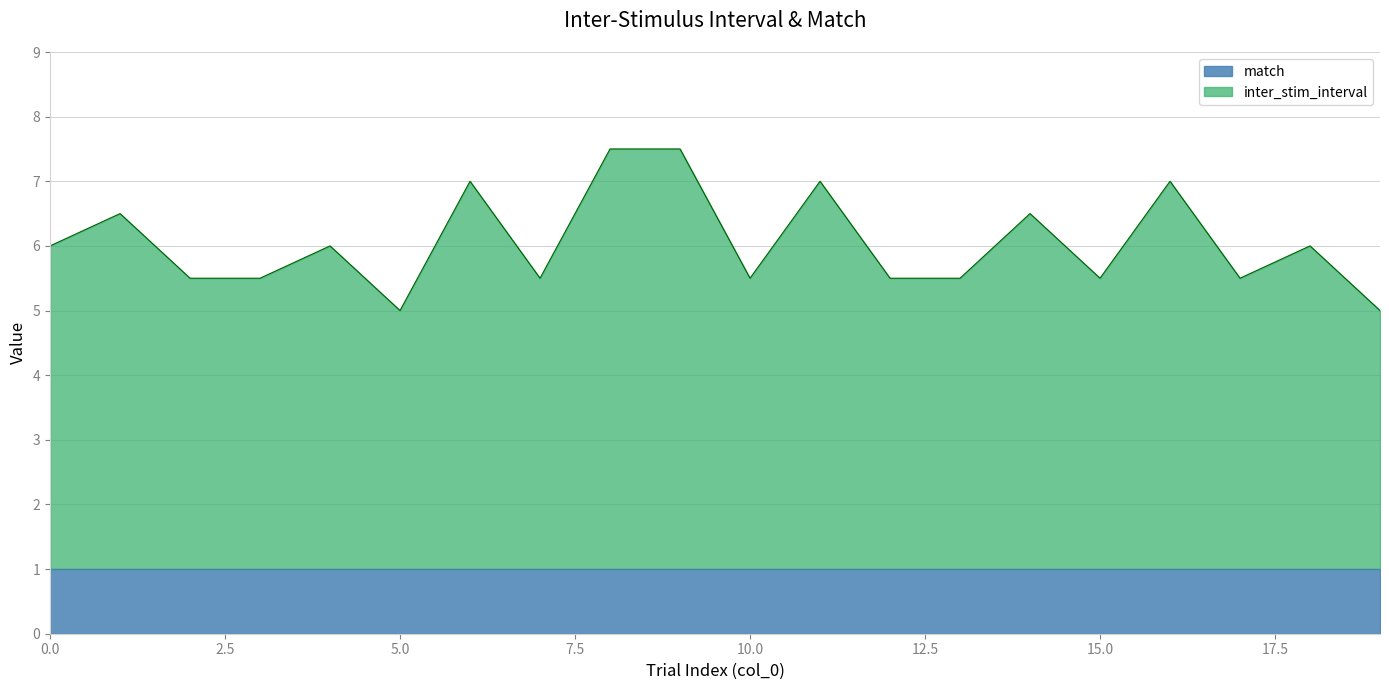

At which label does the data first exceed 6?

1